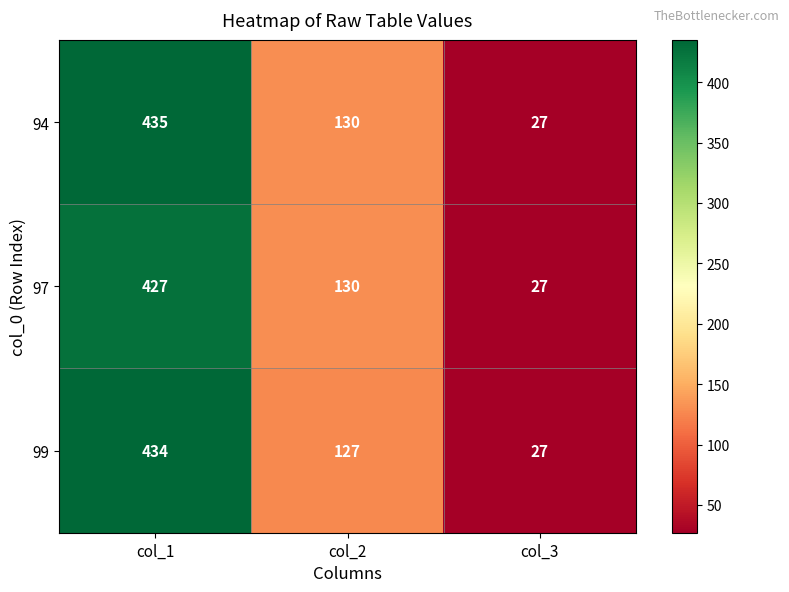

Which category has the lowest value across all series?

col_3